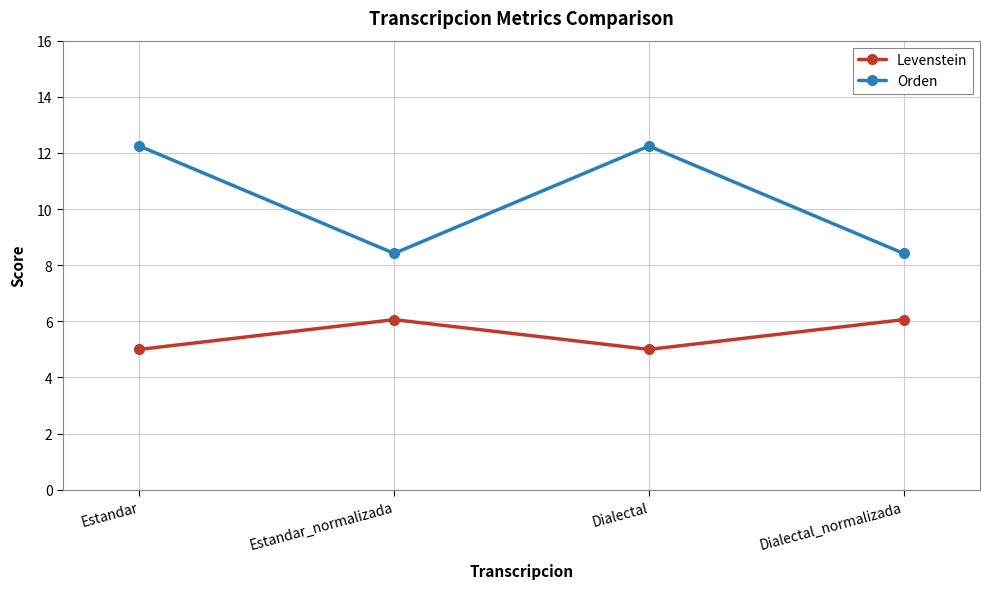

Is it true that Levenstein equals 6.9 at Dialectal?

False